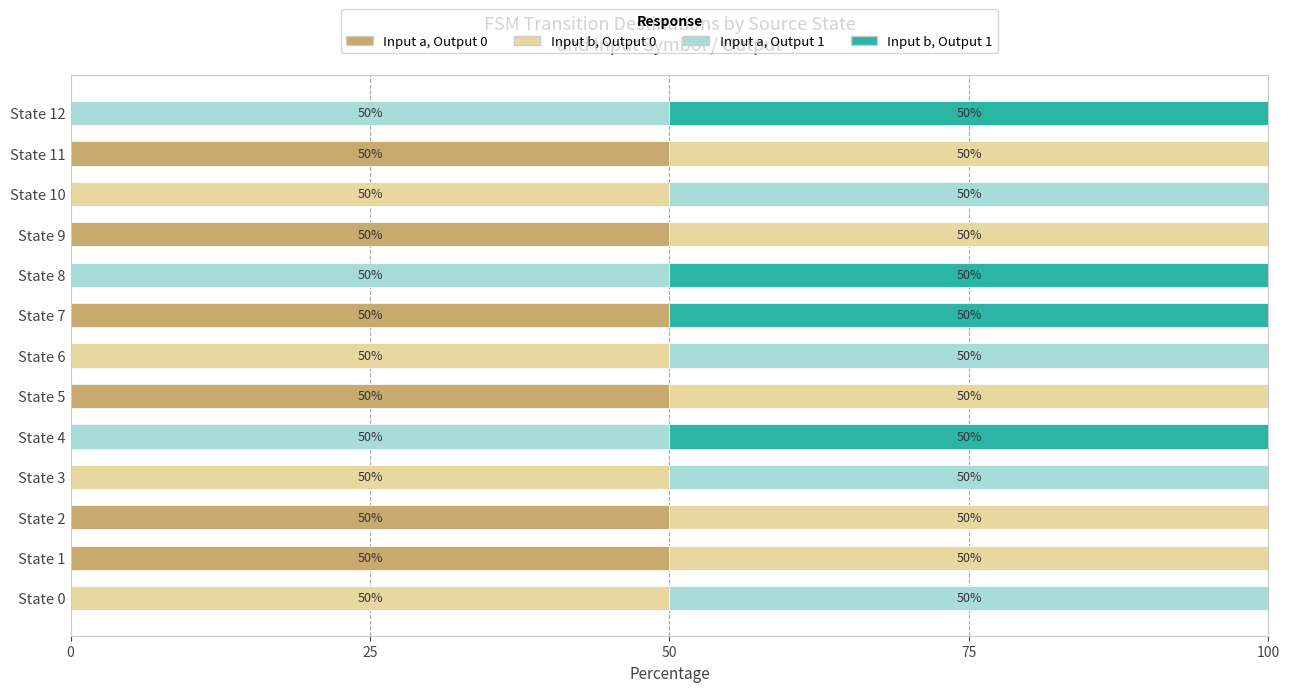

Is it true that Input a, Output 0 equals 26 at State 9?

False